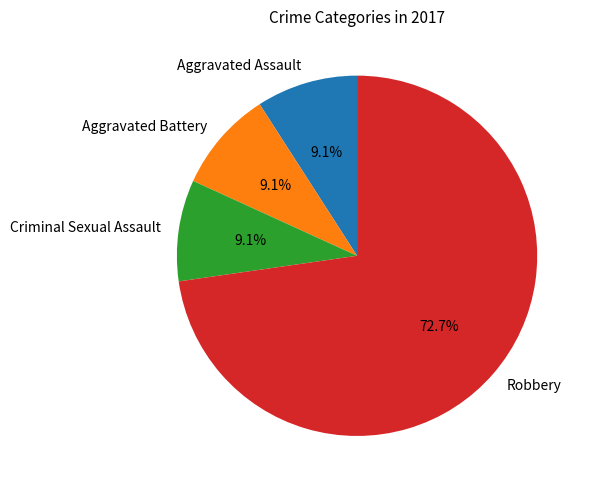

What percentage is the Aggravated Assault slice, to the nearest percent?

9%